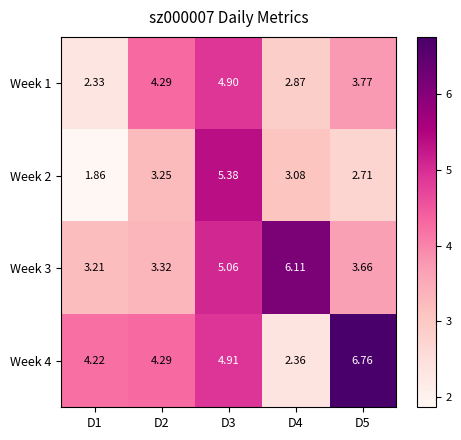

Is the value of Week 1 at D2 greater than the value of Week 3 at D1?

Yes